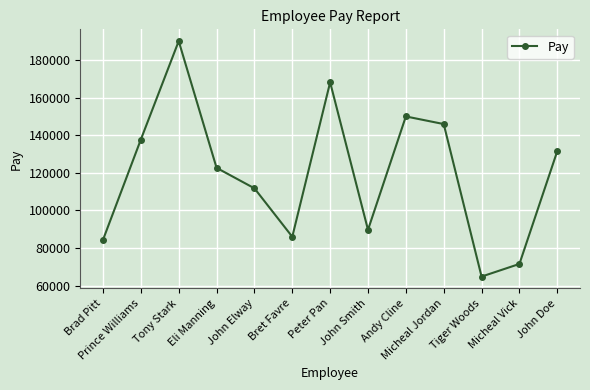

True or false: the data has more than 1 interior local peaks.

True